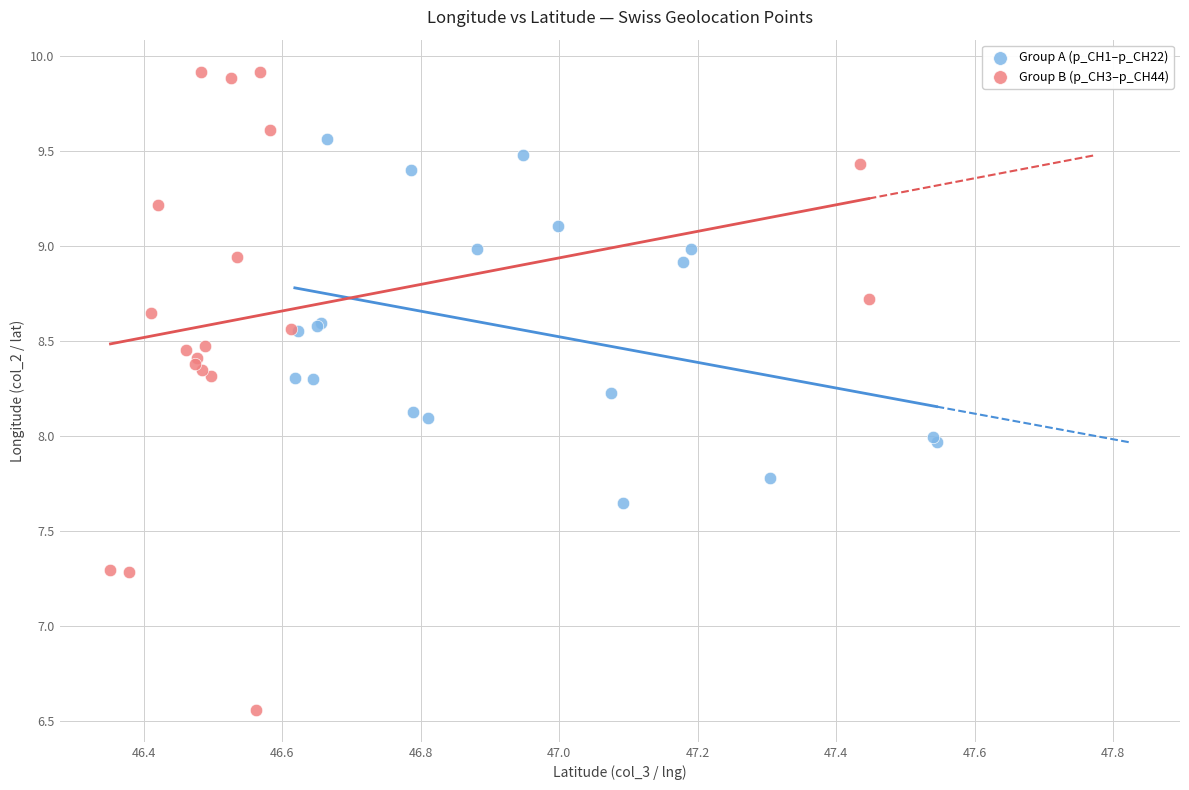

Which series contains the highest Y value?

Group B (p_CH3–p_CH44)